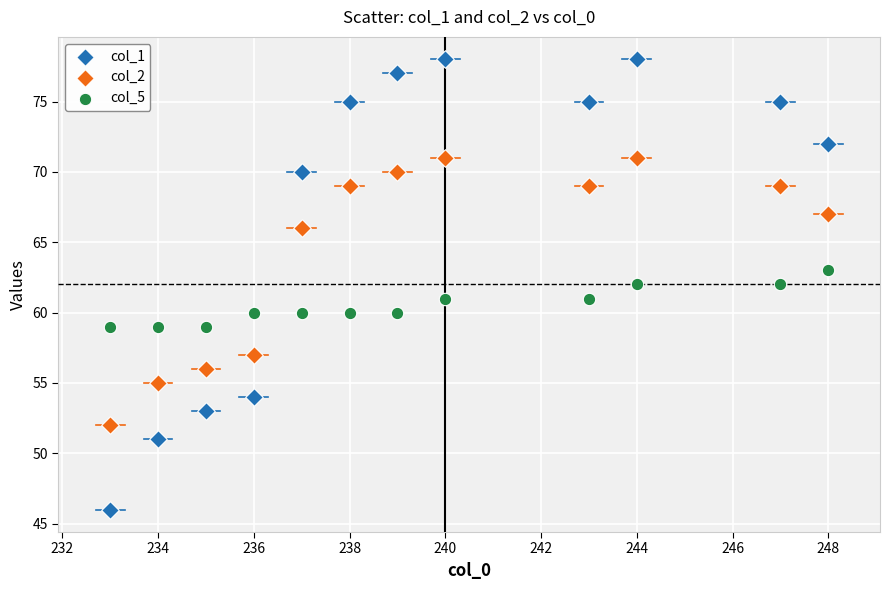

What is the X range (max minus min) for the scatter plot?

15